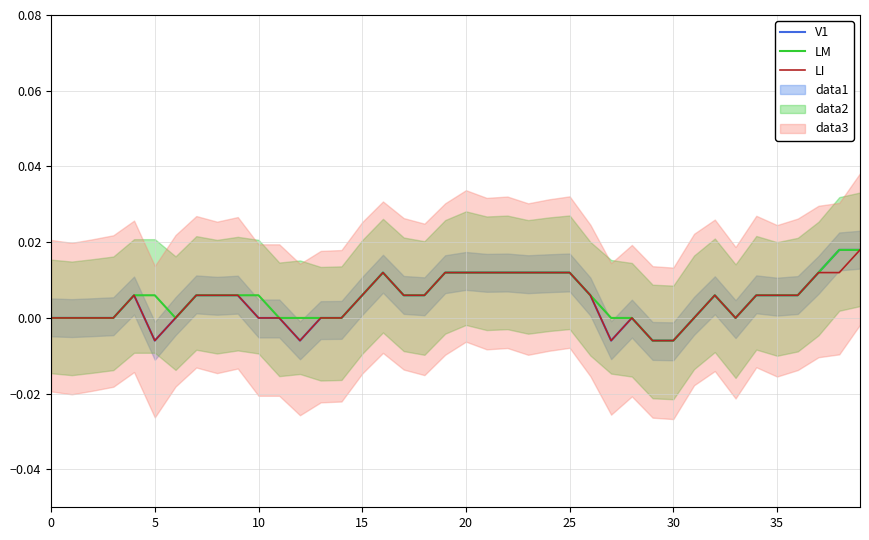

True or false: LM has a value of 0.0 at 34.

False